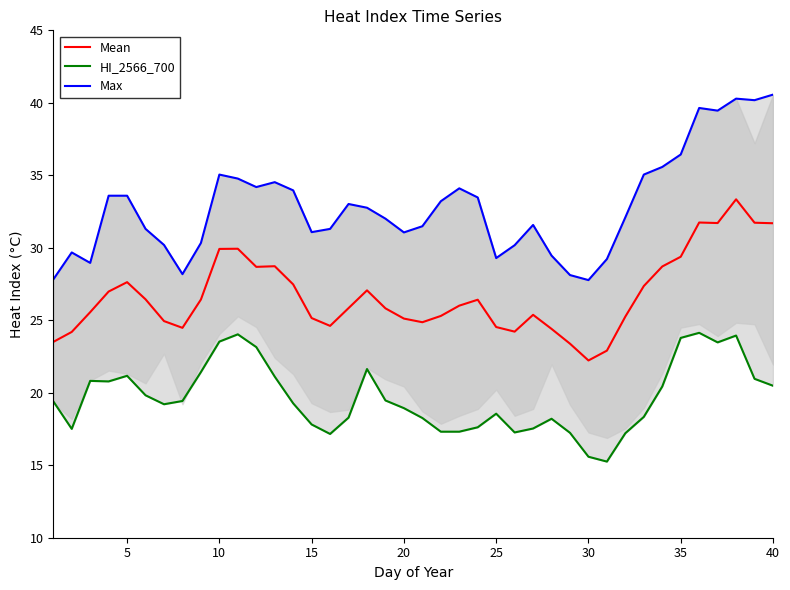

Is it true that Mean equals 27.6 at 5?

True